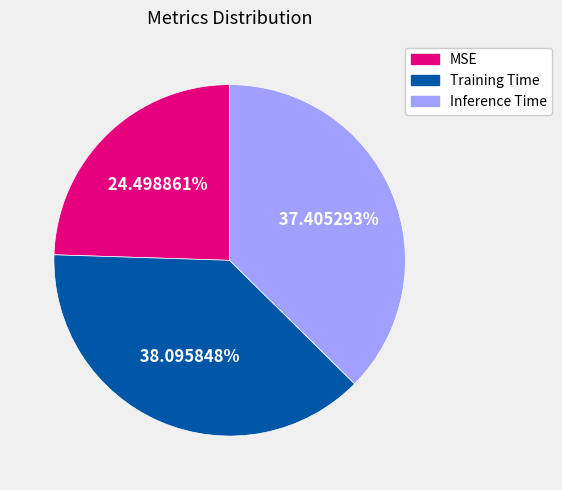

Which category has the smallest portion of the pie?

MSE